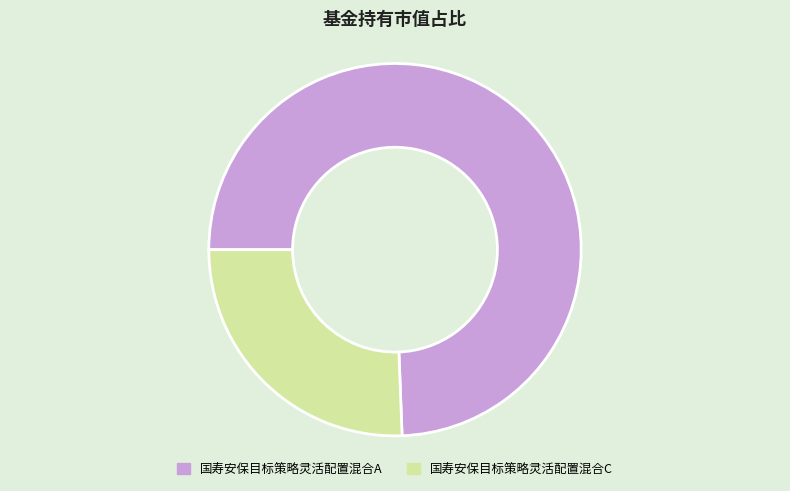

Which has a higher value, 国寿安保目标策略灵活配置混合C or 国寿安保目标策略灵活配置混合A?

国寿安保目标策略灵活配置混合A